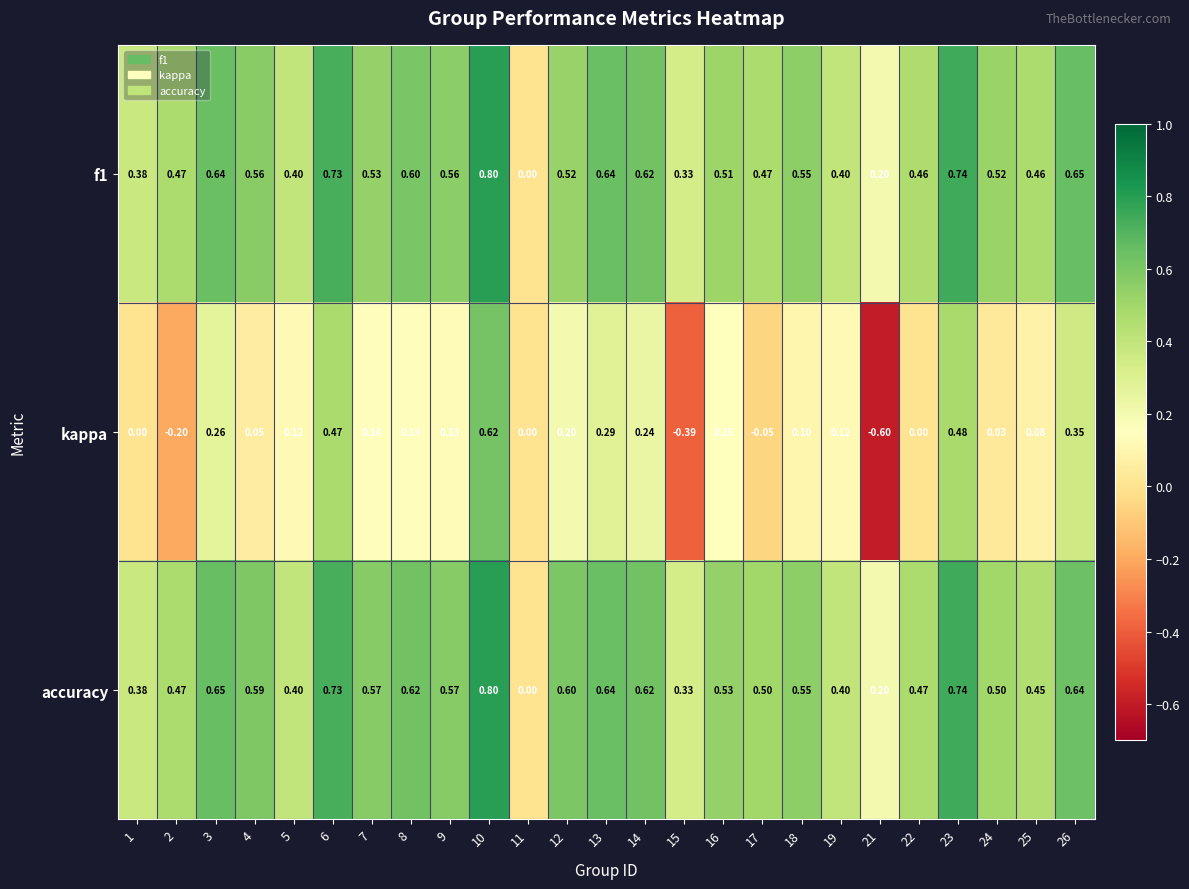

Which series has the largest total across all categories?

accuracy